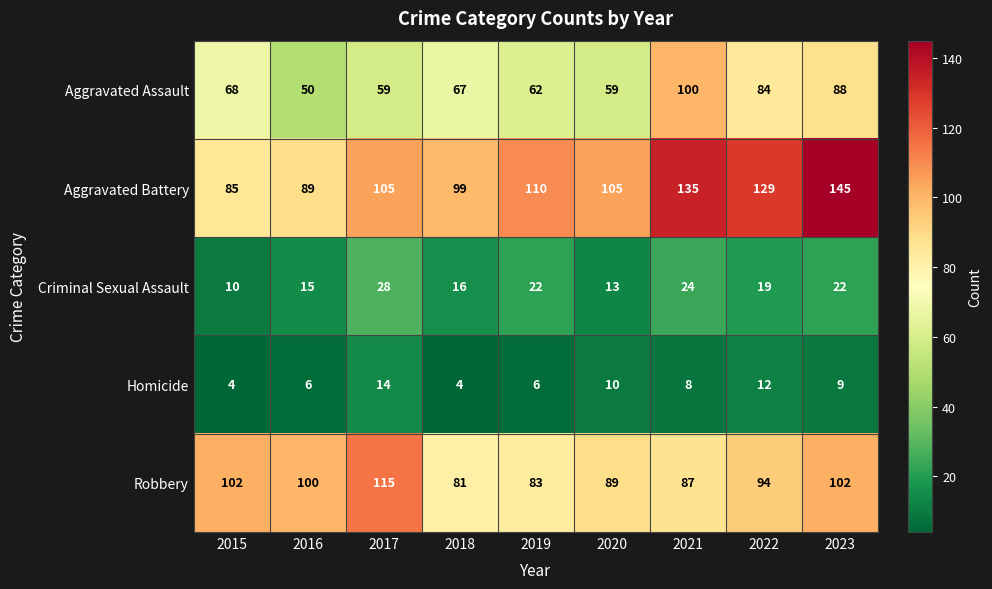

Rank the series at 2022 from lowest to highest value.

Homicide, Criminal Sexual Assault, Aggravated Assault, Robbery, Aggravated Battery